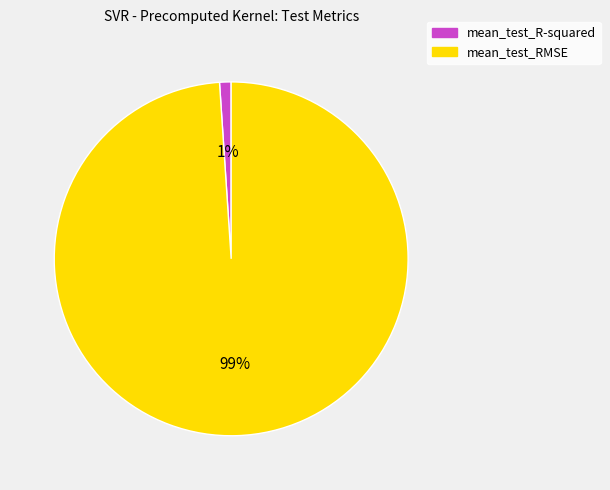

Which has a higher value, mean_test_RMSE or mean_test_R-squared?

mean_test_RMSE